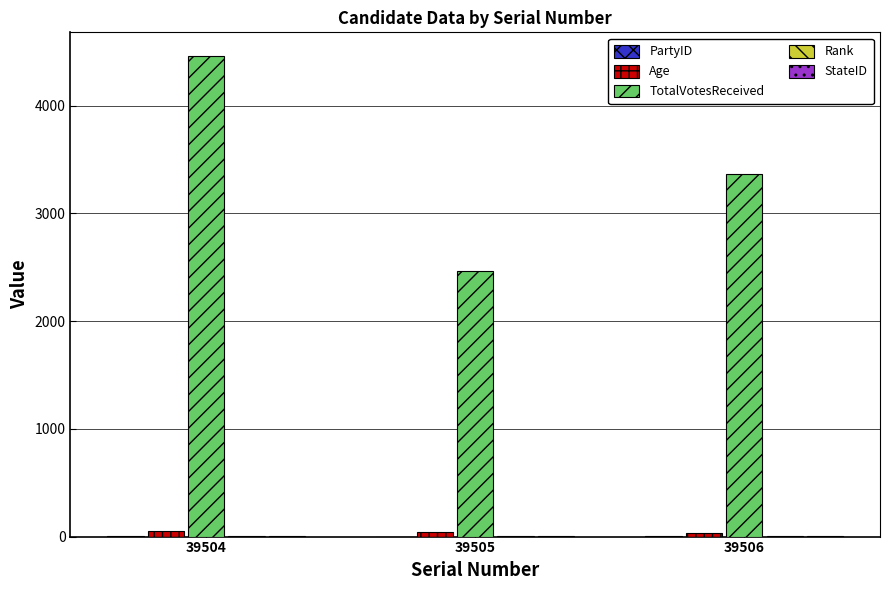

Is it true that TotalVotesReceived equals 2461 at 39505?

True